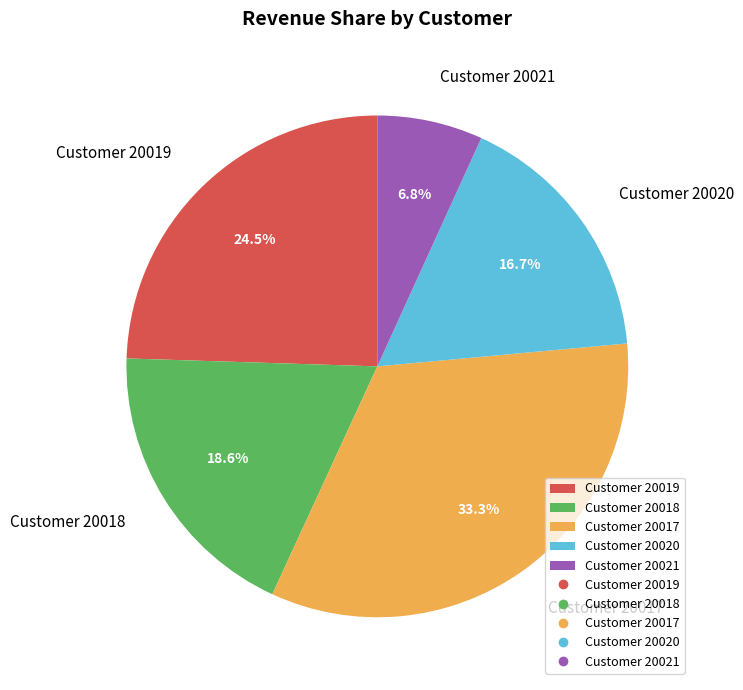

Approximately how many times larger is the value at Customer 20018 compared to Customer 20019?

0.8